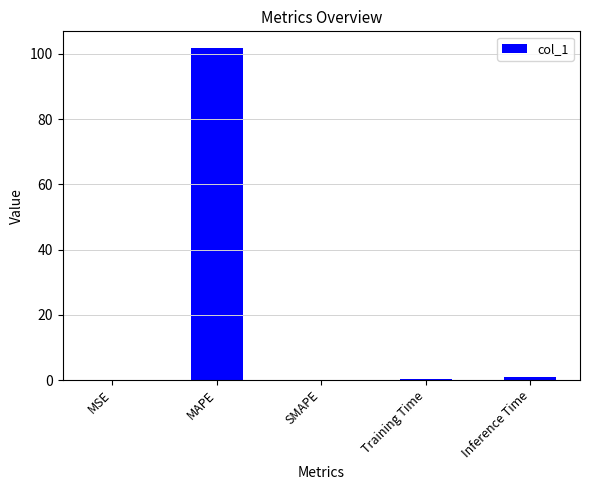

At which category does the chart reach its peak across all series?

MAPE